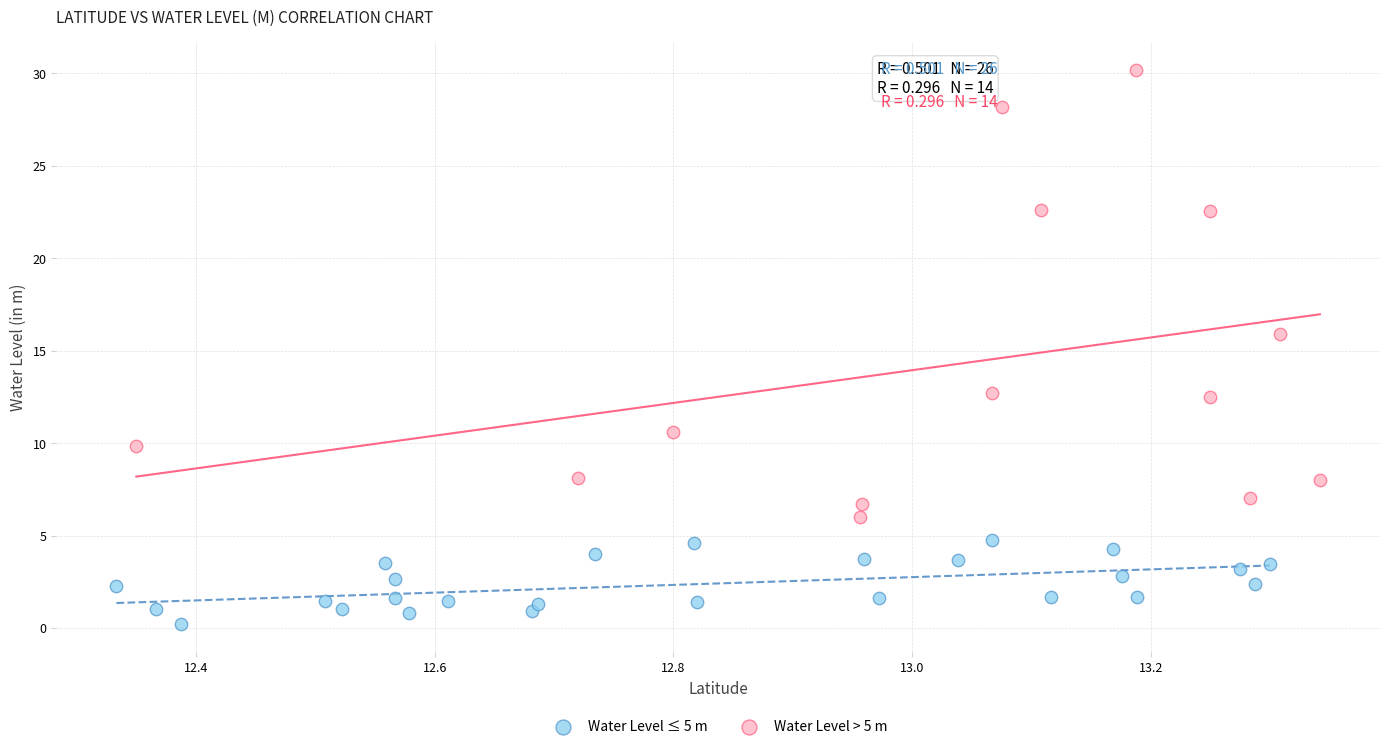

Which series has the largest Y range (max minus min)?

Water Level > 5 m